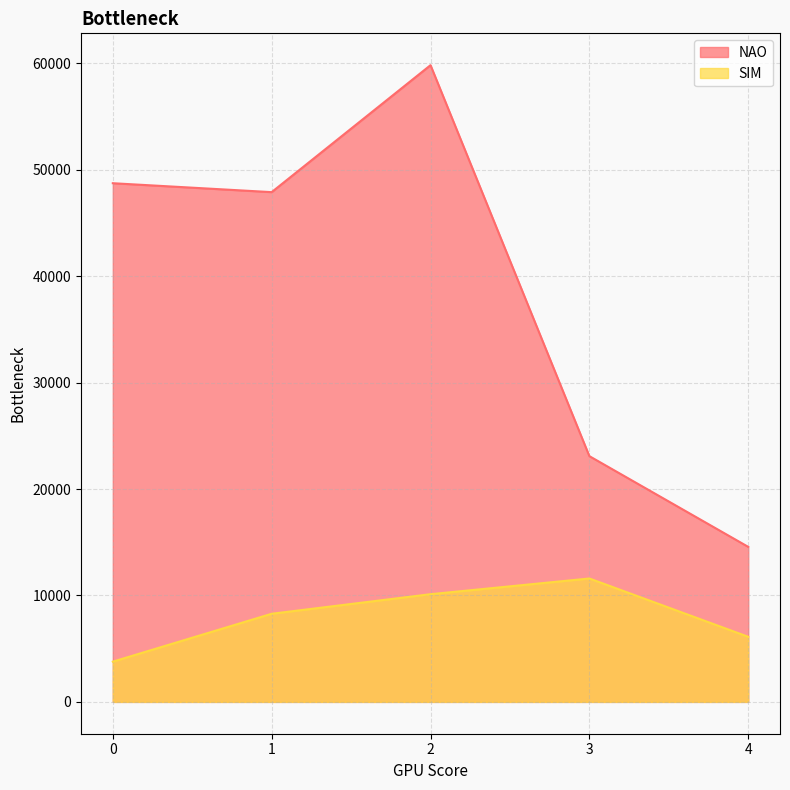

Count the number of data series in this chart.

2